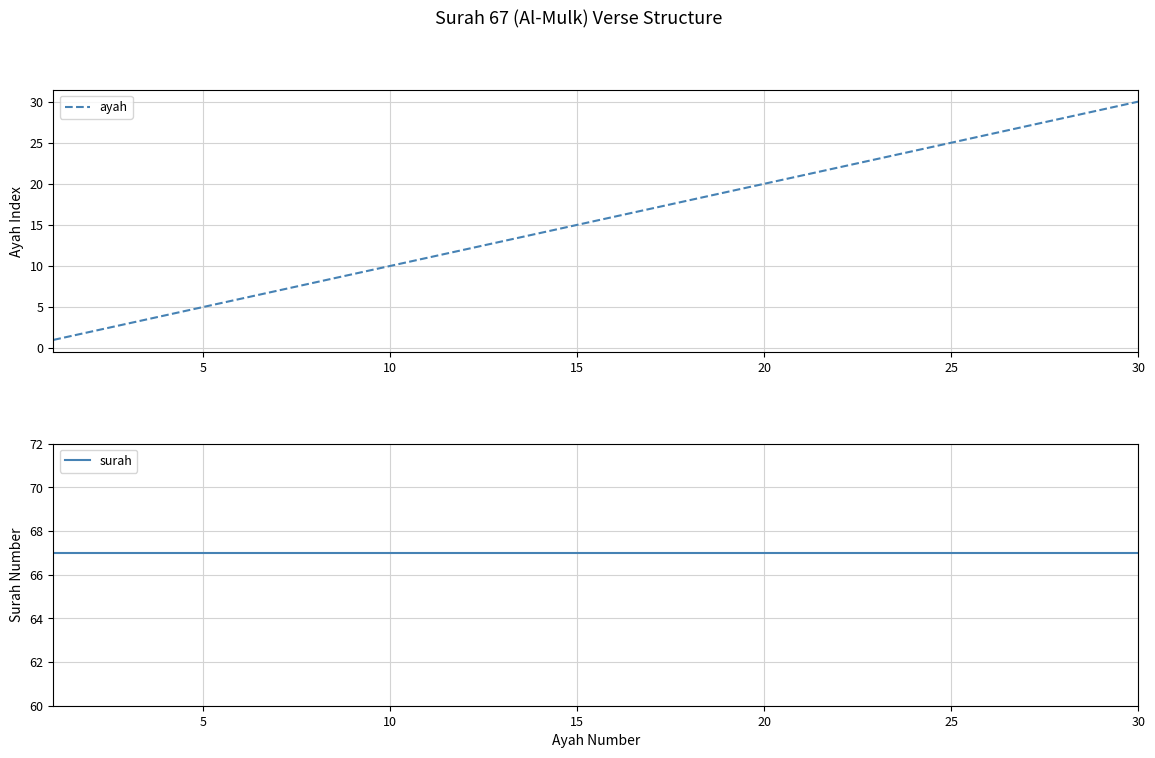

True or false: ayah has a value of 5 at 5.

True